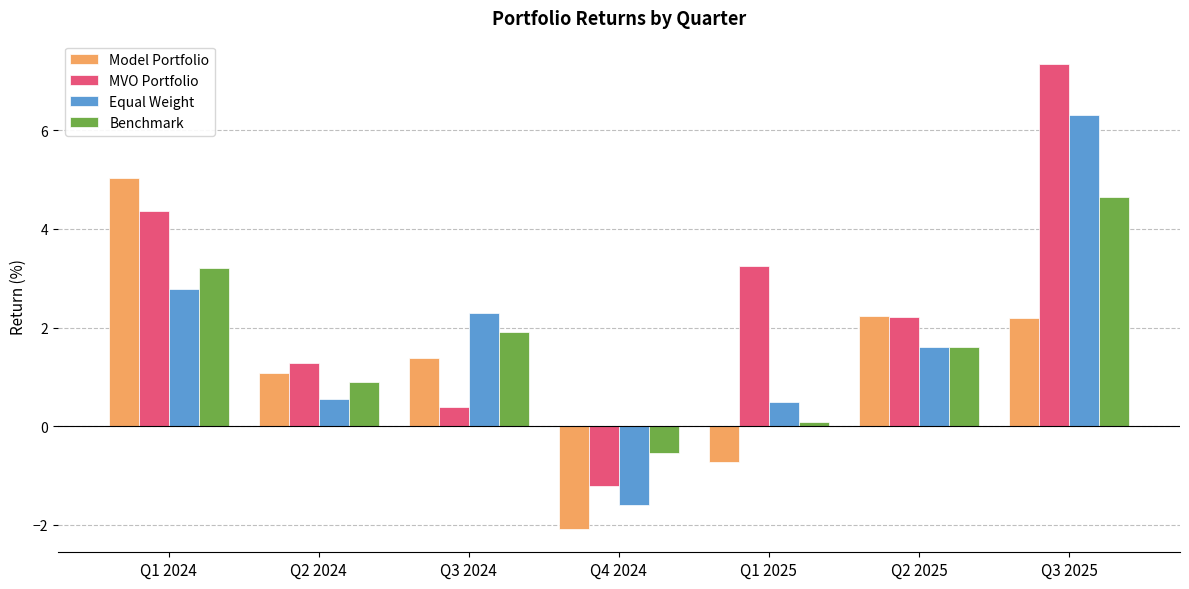

What is the sum of the Equal Weight values at Q2 2025 and Q1 2025?

2.1